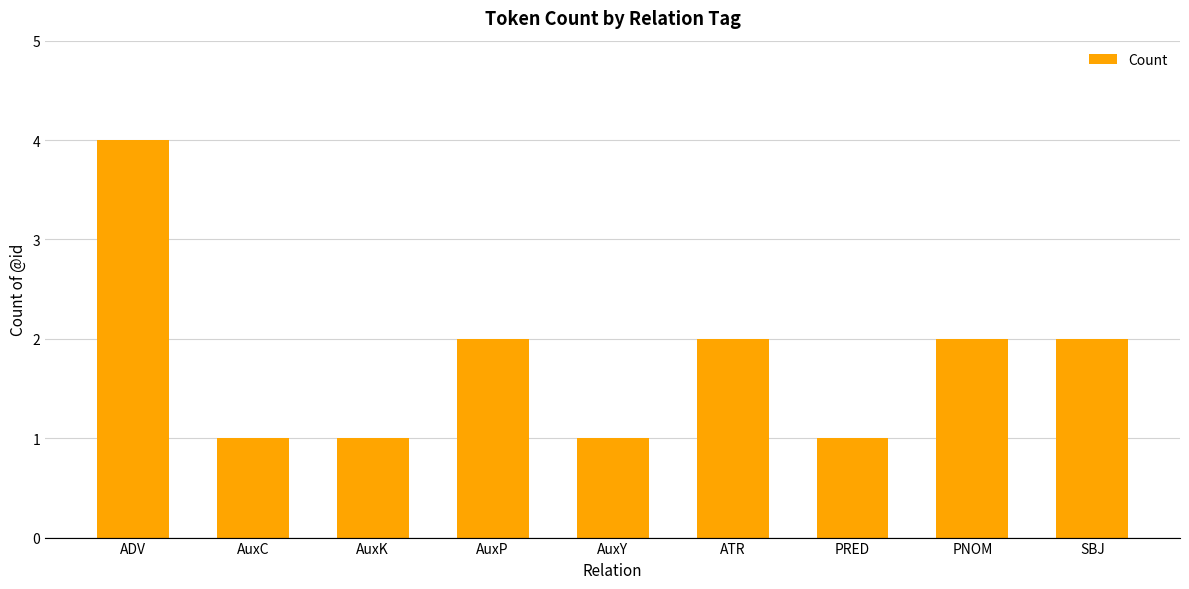

What is the label of the 4th bar from the left?

AuxP